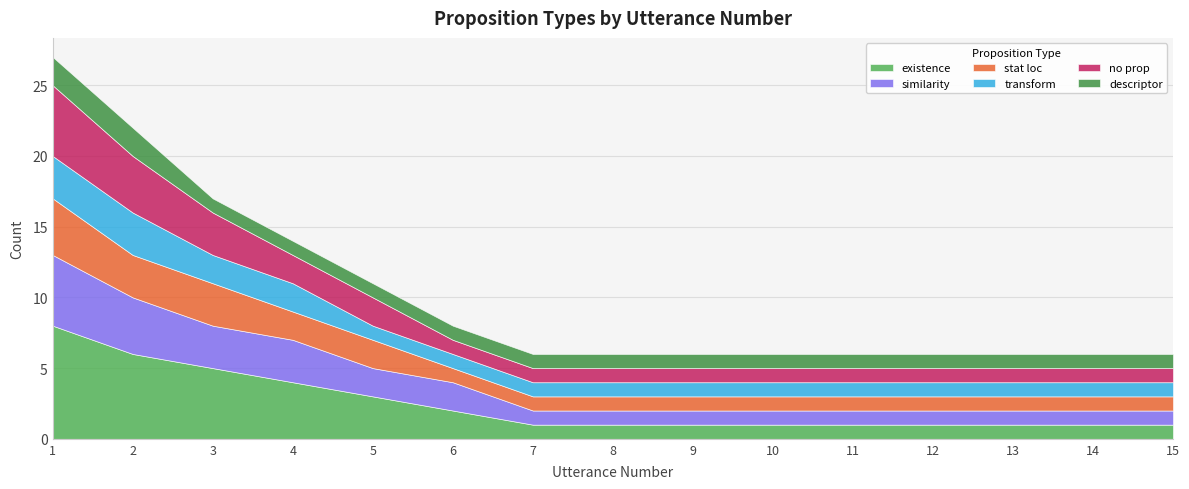

Reading left to right, transcribe all the data shown in this chart.

existence: 8	6	5	4	3	2	1	1	1	1	1	1	1	1	1
similarity: 5	4	3	3	2	2	1	1	1	1	1	1	1	1	1
stat loc: 4	3	3	2	2	1	1	1	1	1	1	1	1	1	1
transform: 3	3	2	2	1	1	1	1	1	1	1	1	1	1	1
no prop: 5	4	3	2	2	1	1	1	1	1	1	1	1	1	1
descriptor: 2	2	1	1	1	1	1	1	1	1	1	1	1	1	1